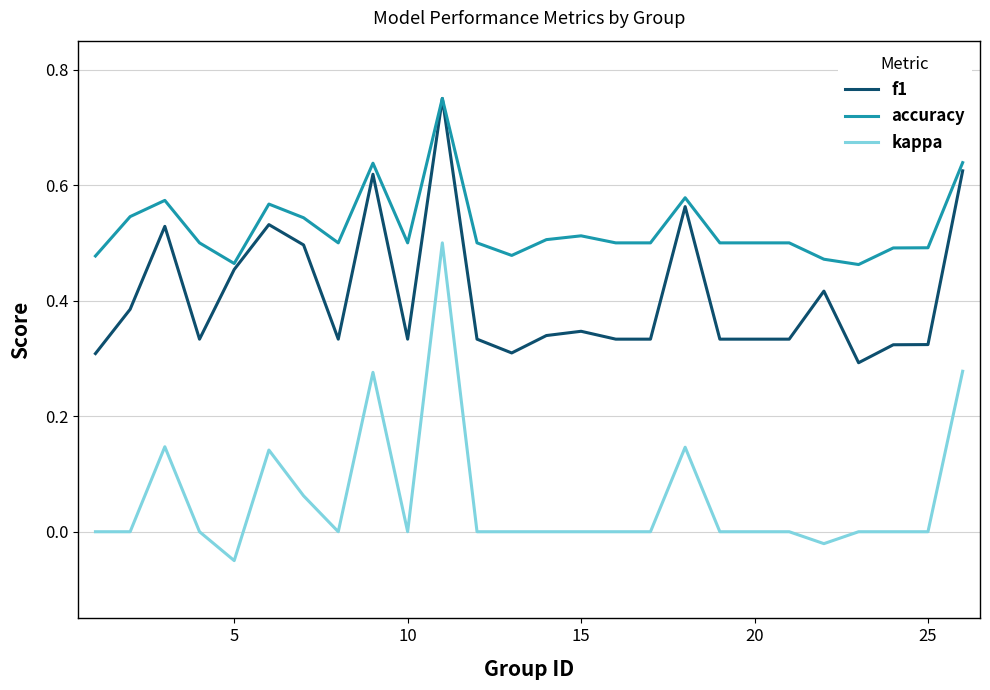

Which series has the largest range (max minus min)?

kappa